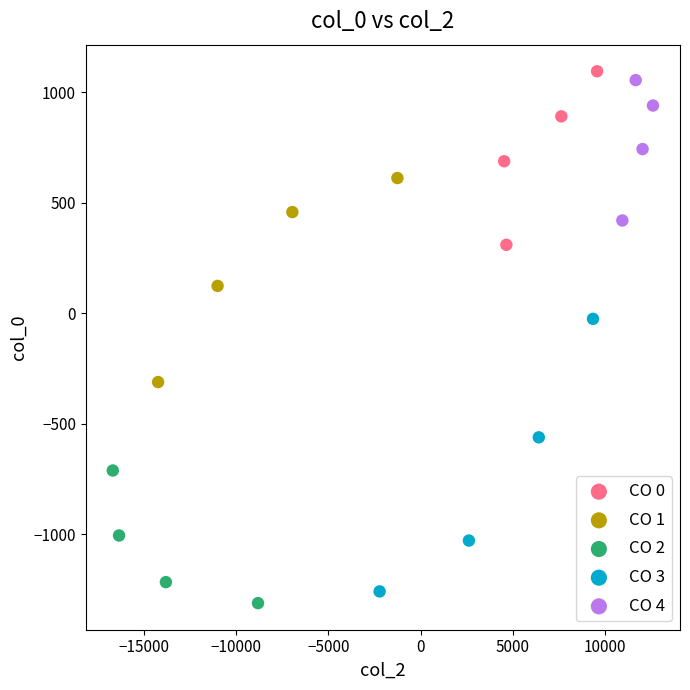

Which series has the widest spread of Y values?

CO 3